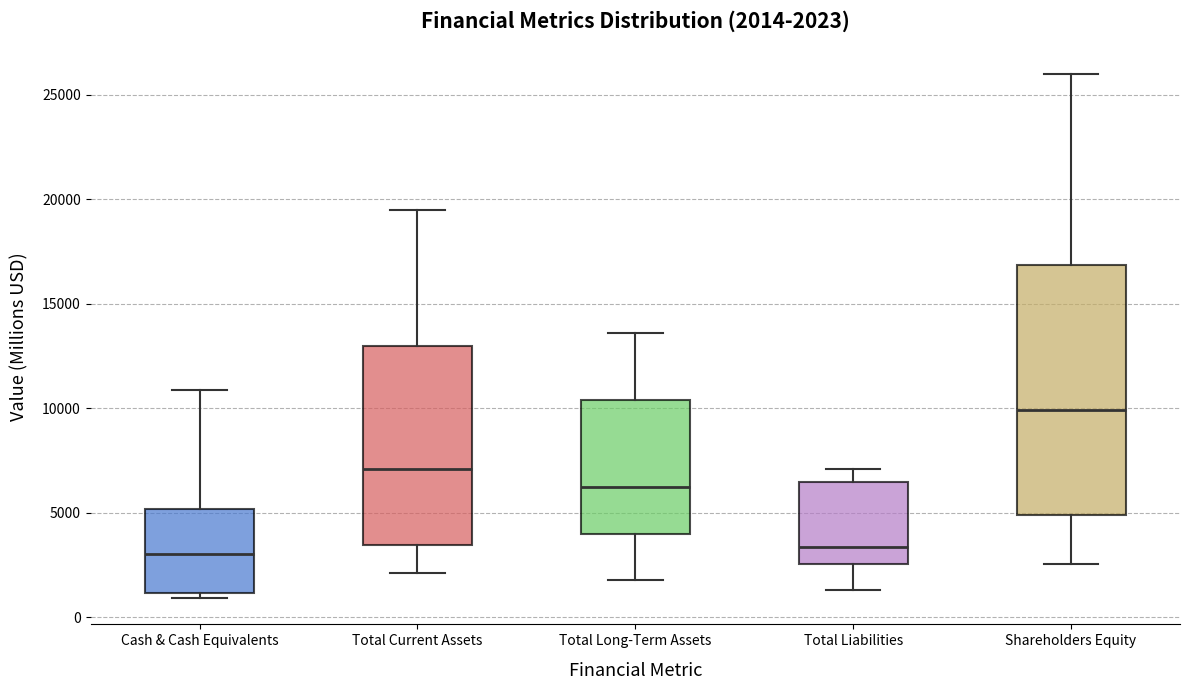

Comparing the boxes themselves (not the whiskers), which one is the tallest?

Shareholders Equity